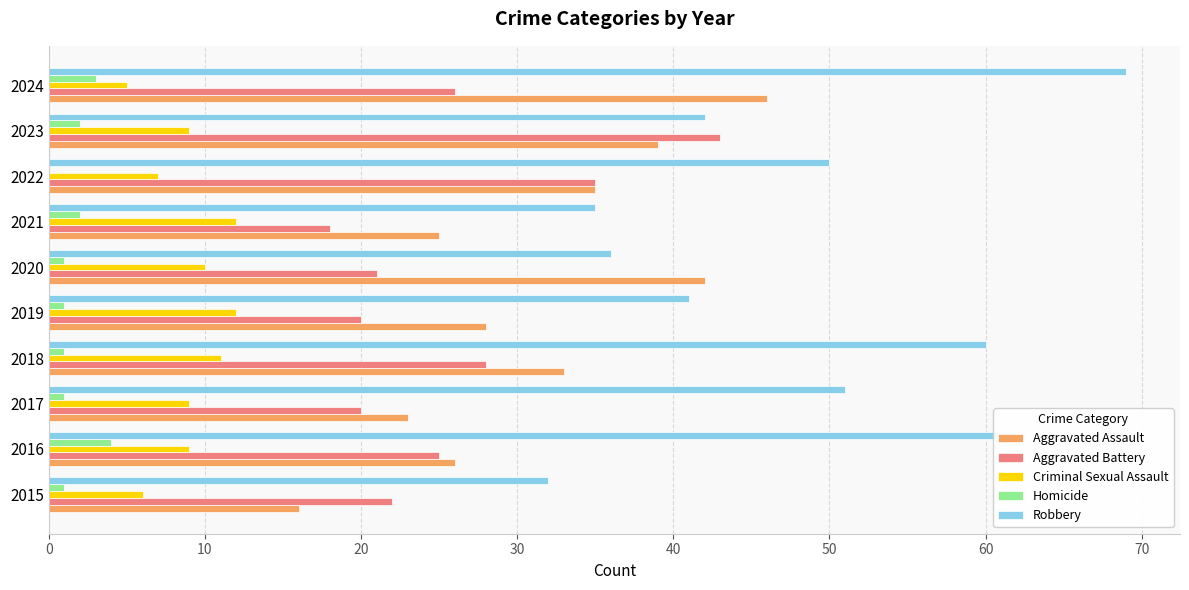

What is the total value across all series at 2024?

149